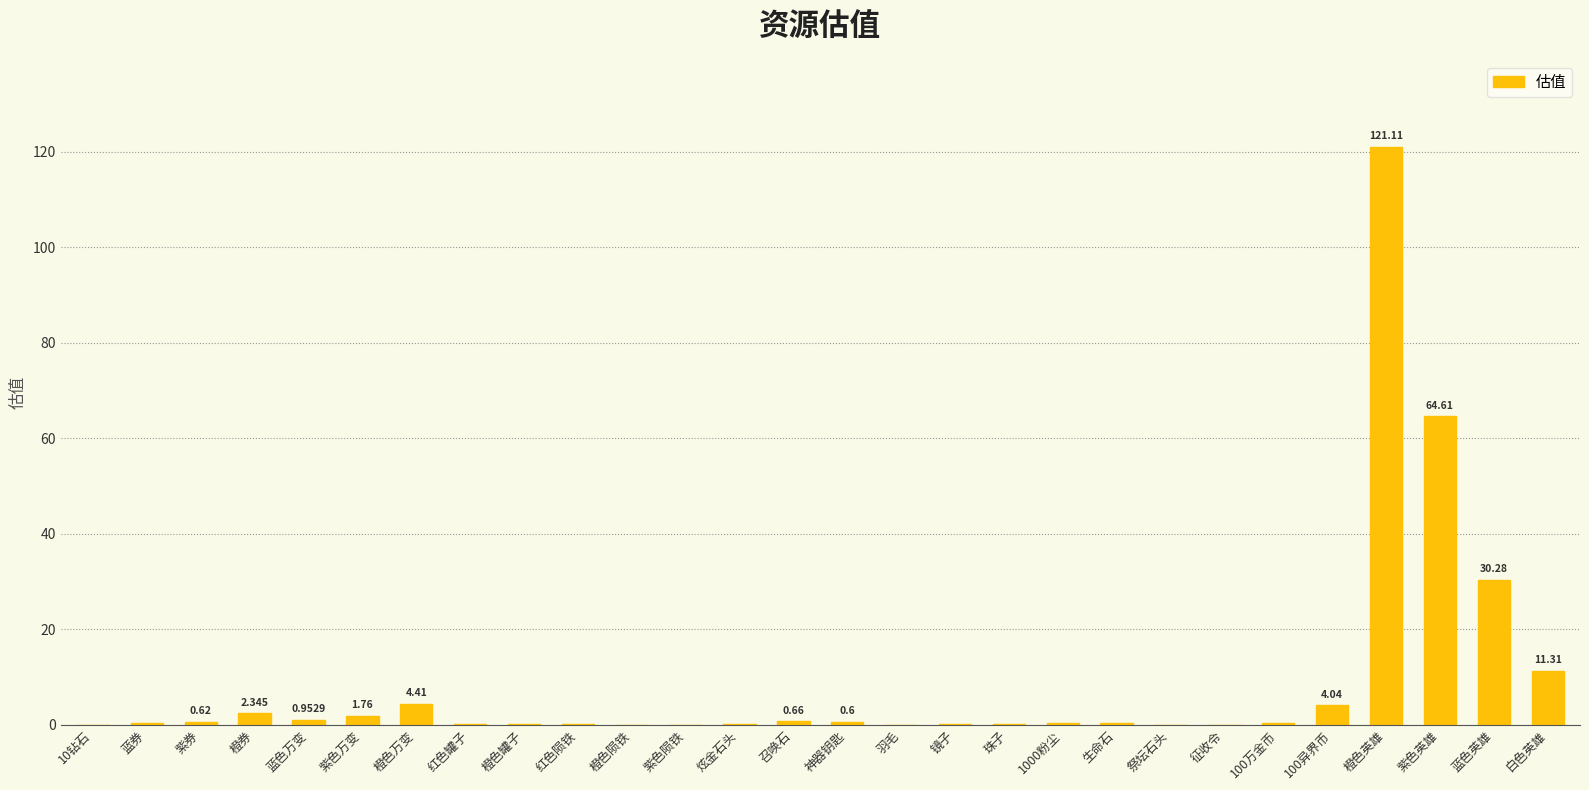

At which category does the chart reach its peak across all series?

橙色英雄